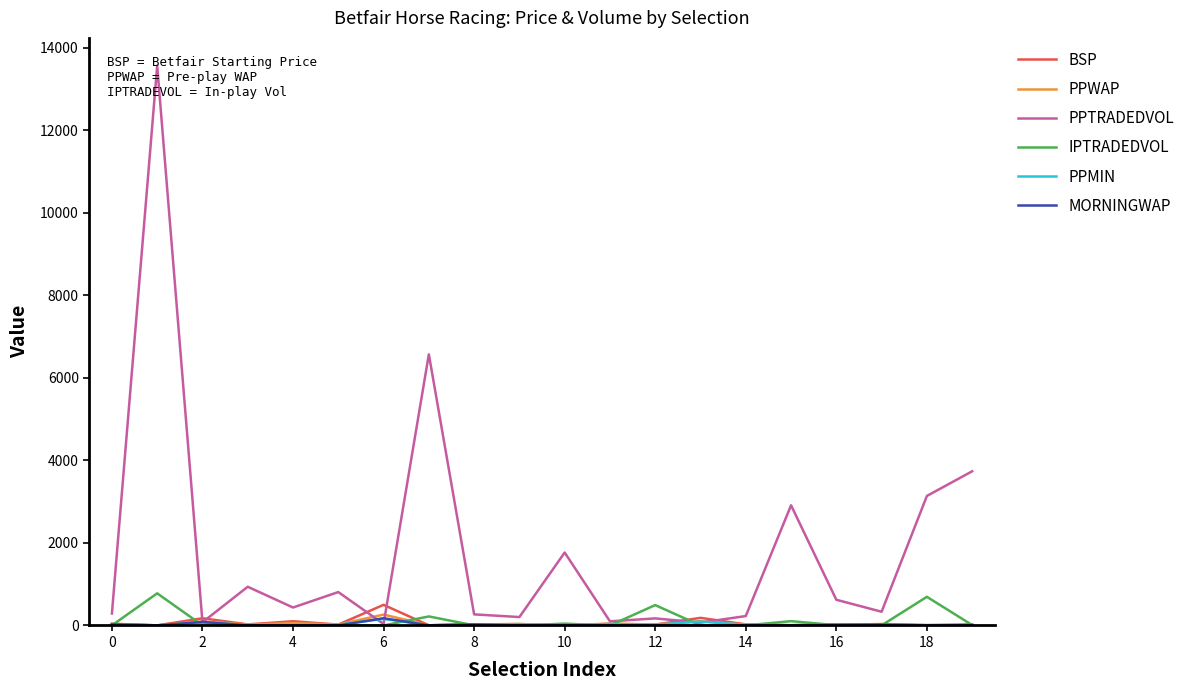

Which series has the widest spread of values?

PPTRADEDVOL